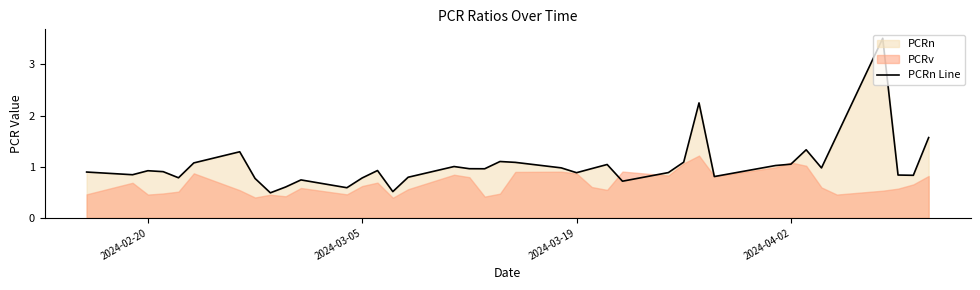

The PCRn Line series shows 0.6 at 2024-03-19. True or false?

False